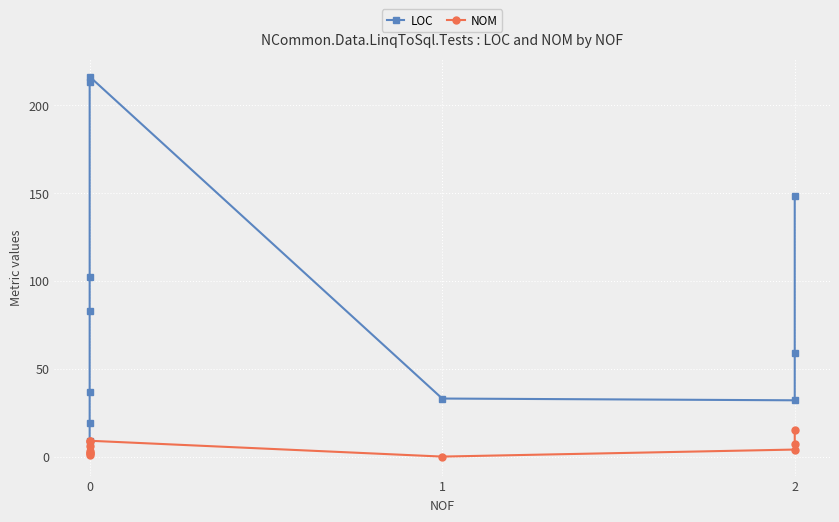

What is the difference between the maximum and second lowest values in the NOM series?

14